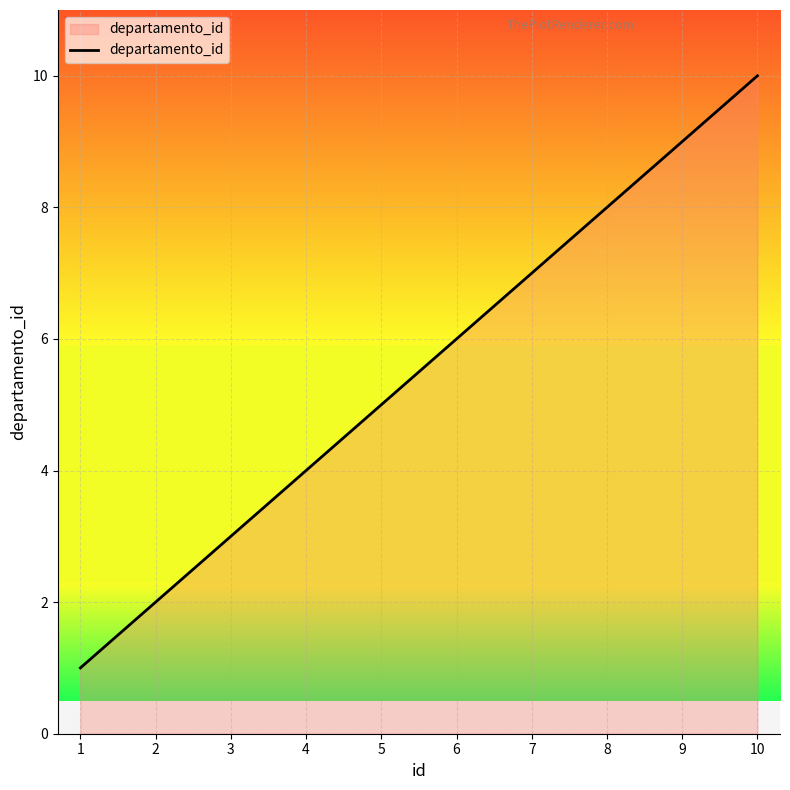

Reading left to right, transcribe all the data shown in this chart.

1=1	2=2	3=3	4=4	5=5	6=6	7=7	8=8	9=9	10=10